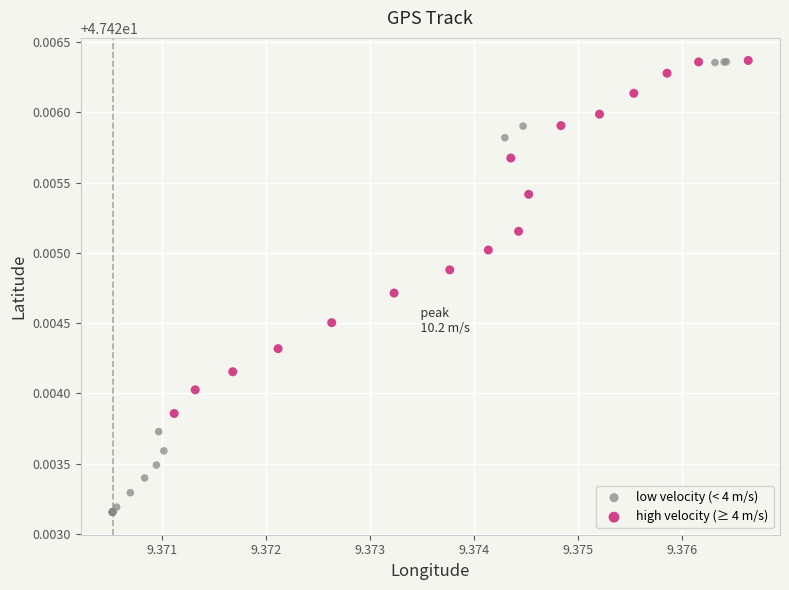

Which series has the largest Y range (max minus min)?

low velocity (< 4 m/s)